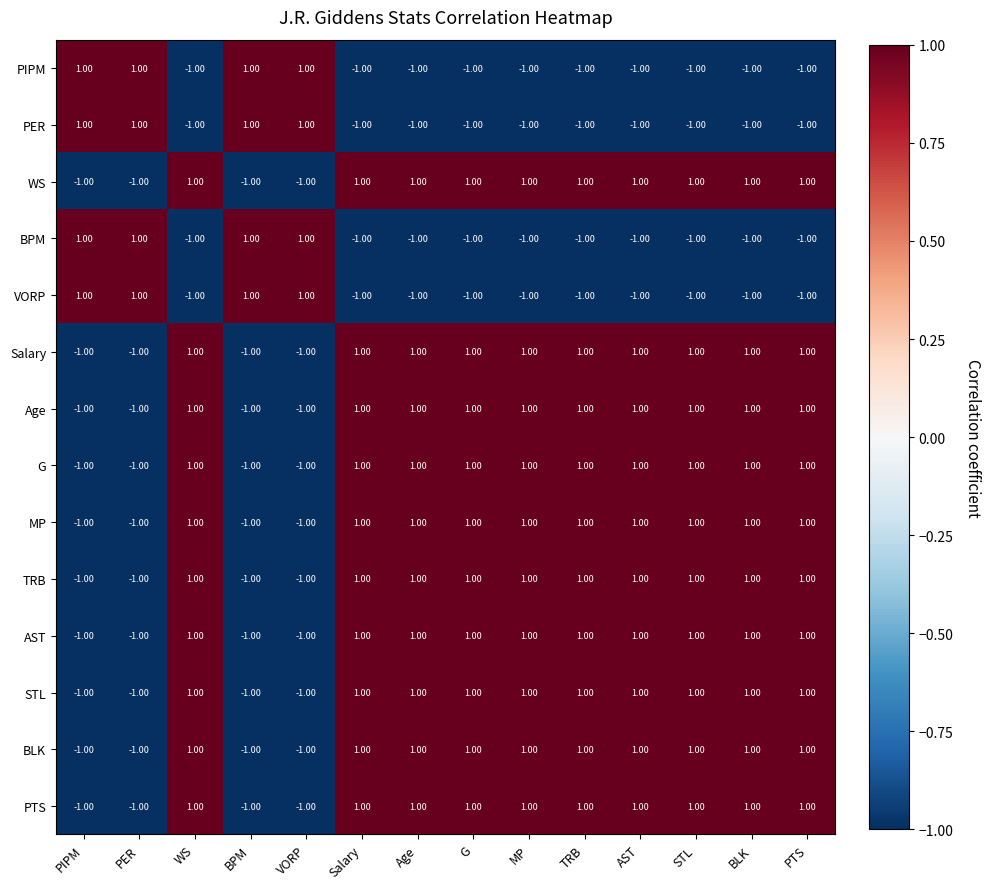

At how many categories does at least one series exceed 0?

14